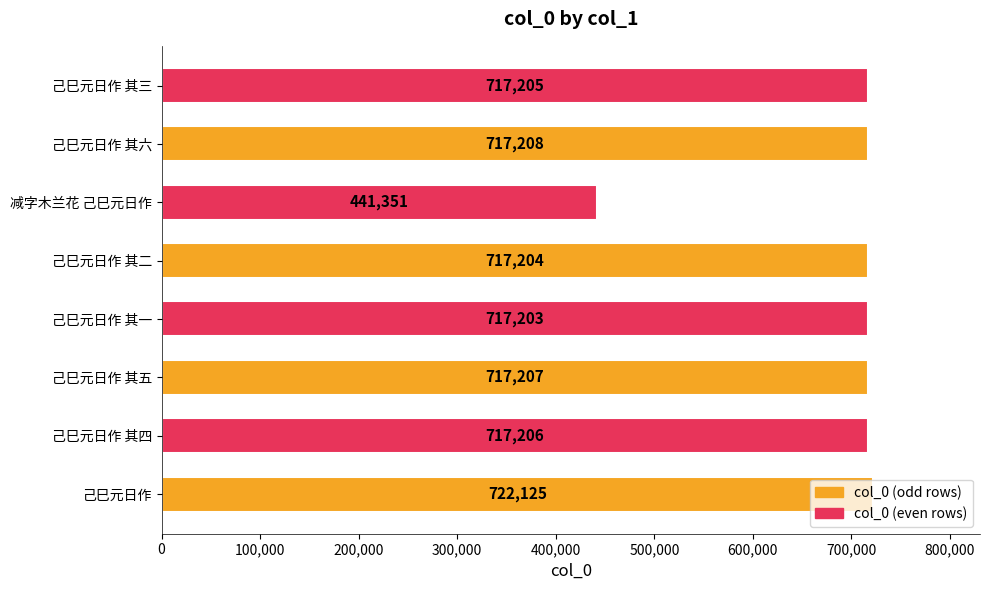

Count the number of categories in the chart.

8